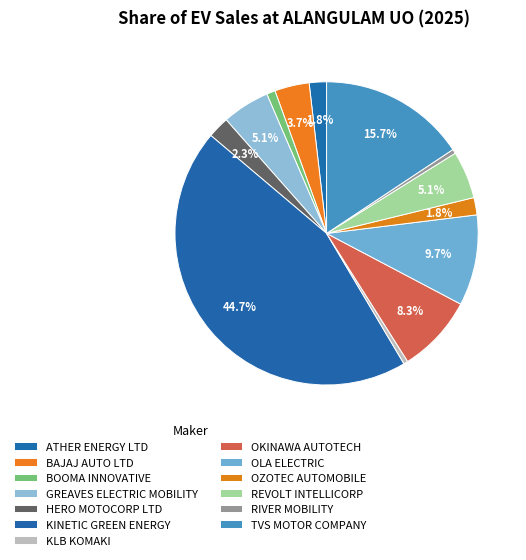

Is it true that OKINAWA AUTOTECH is 17% of the pie?

False